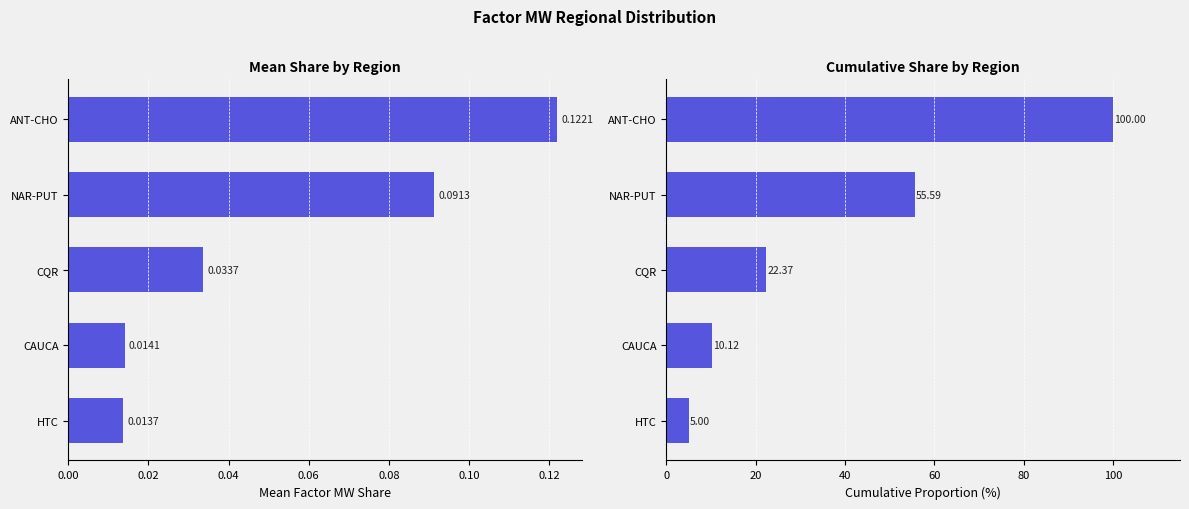

What is the difference between the maximum and minimum values in the Mean Share series?

0.1